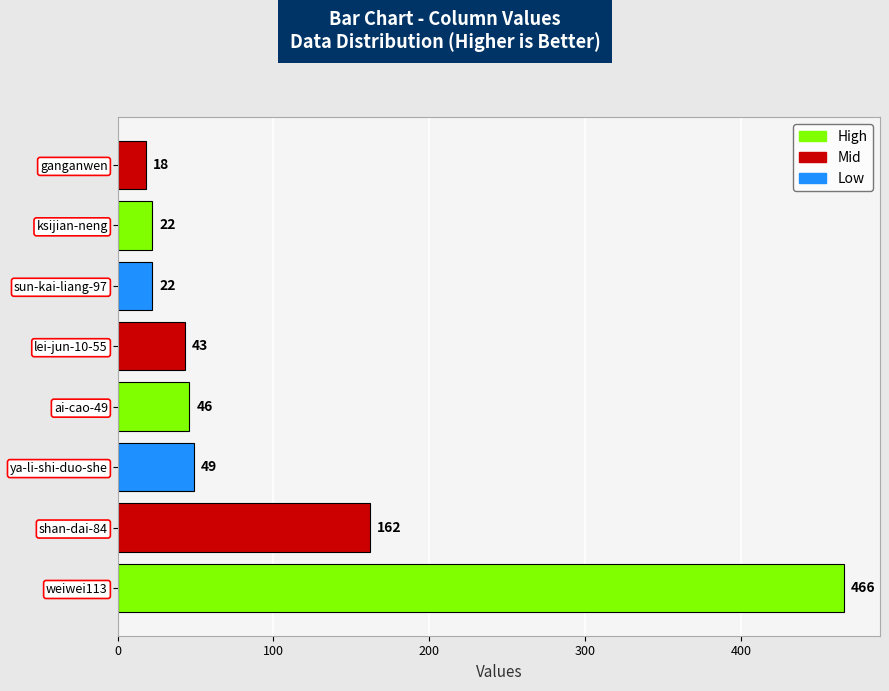

True or false: the data shows 17 at lei-jun-10-55.

False